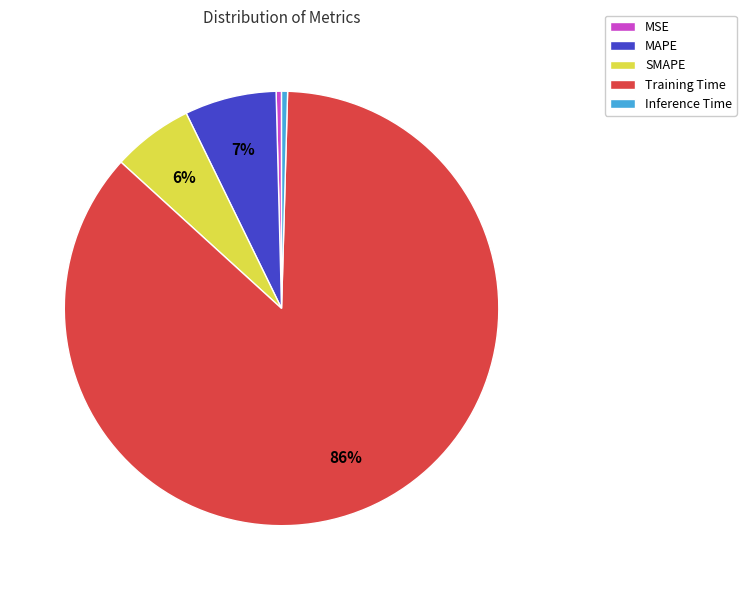

Is there any slice that represents more than half of the pie?

Yes